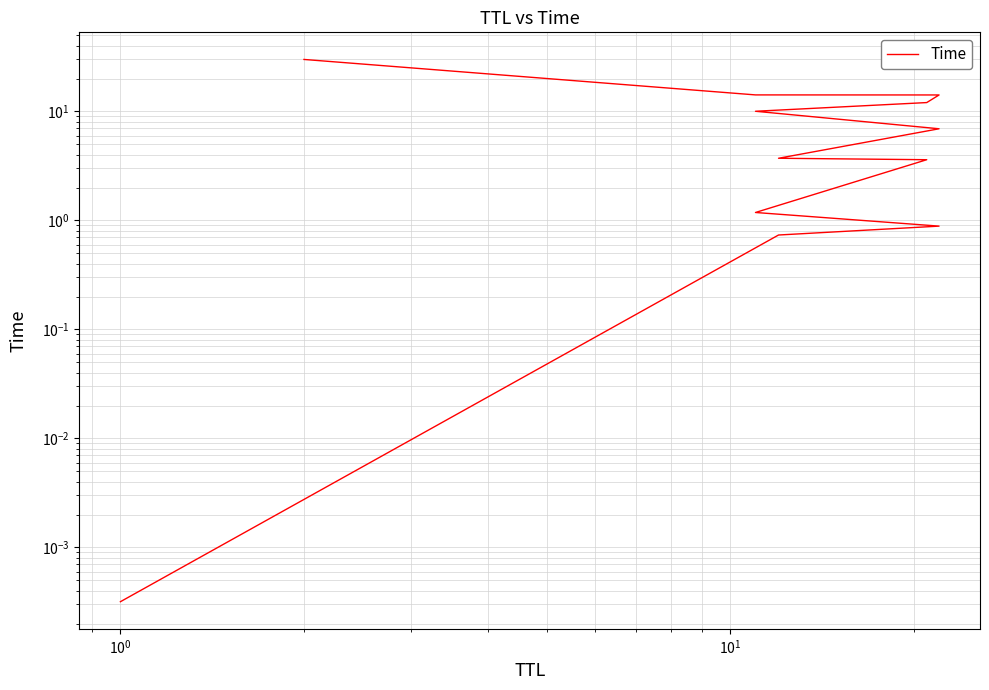

What is the difference between the maximum and minimum values?

30.0